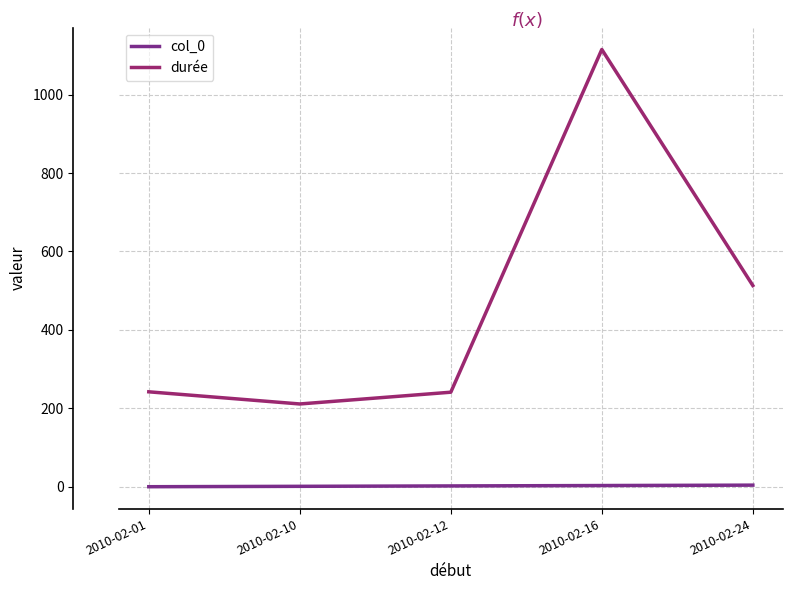

The value of durée at 2010-02-16 is 523. True or false?

False